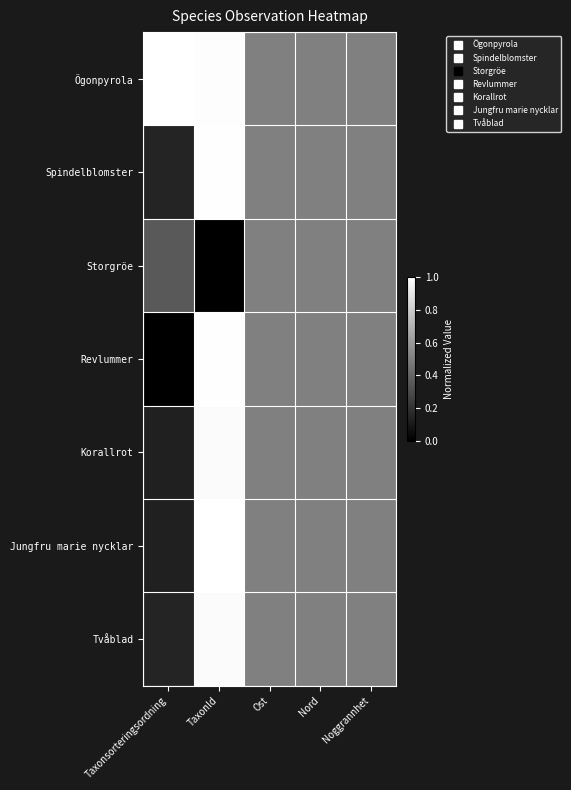

Which series has the widest spread of values?

Revlummer